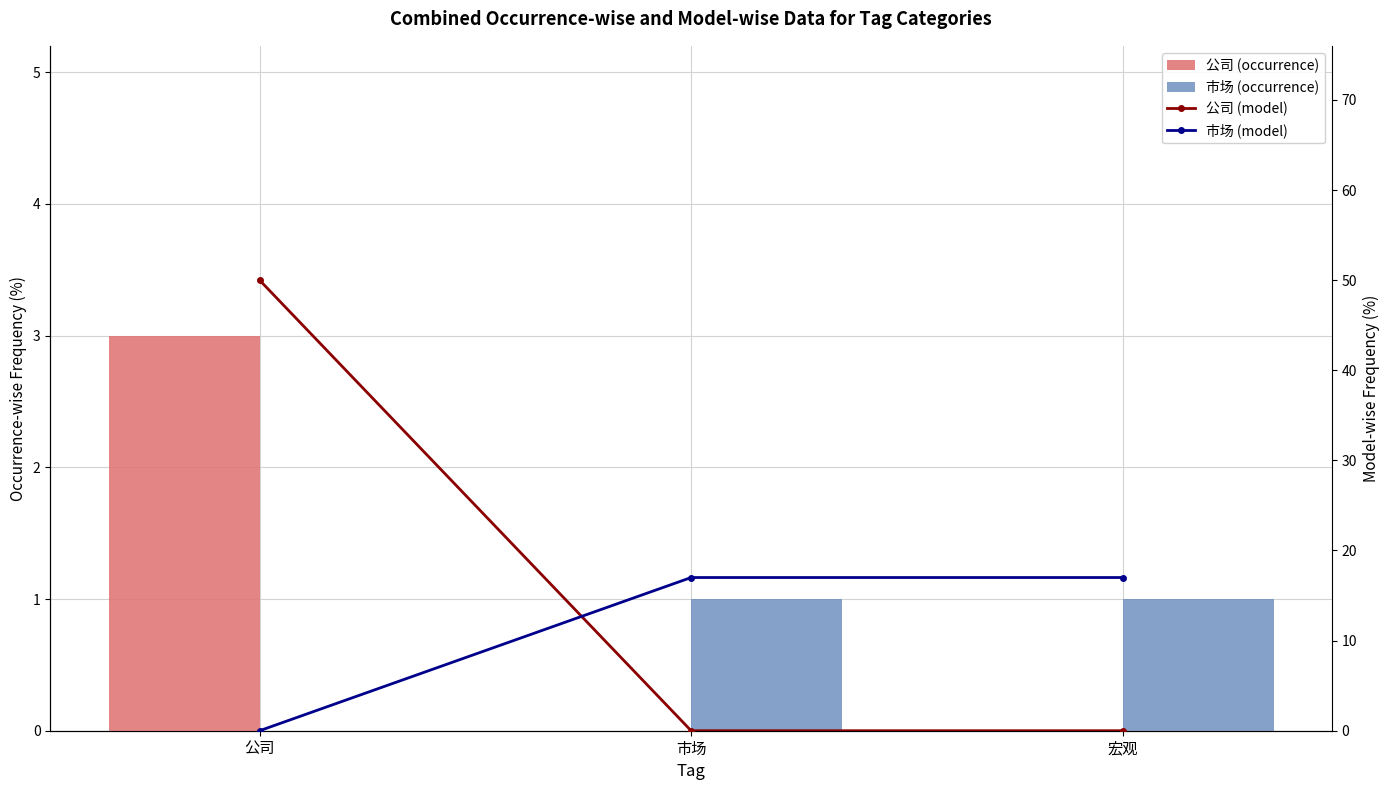

How many positive values does the 市场 (occurrence) series have?

2